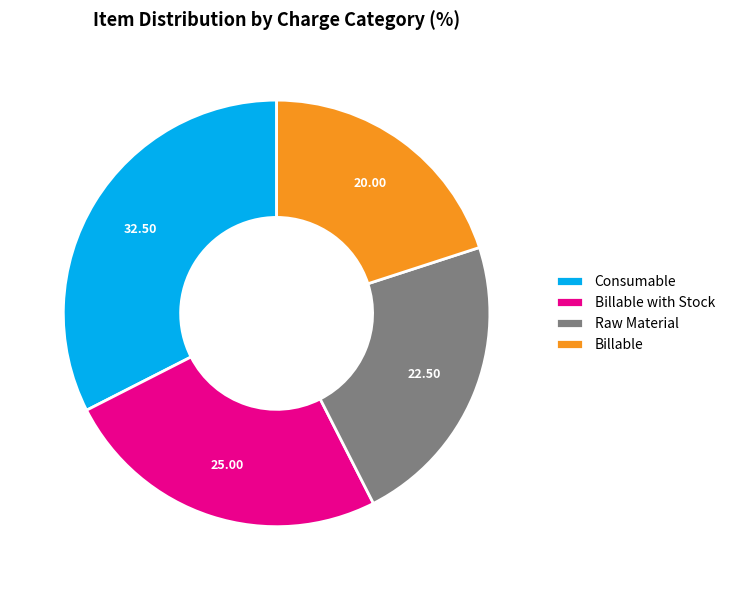

Which slice is the largest?

Consumable